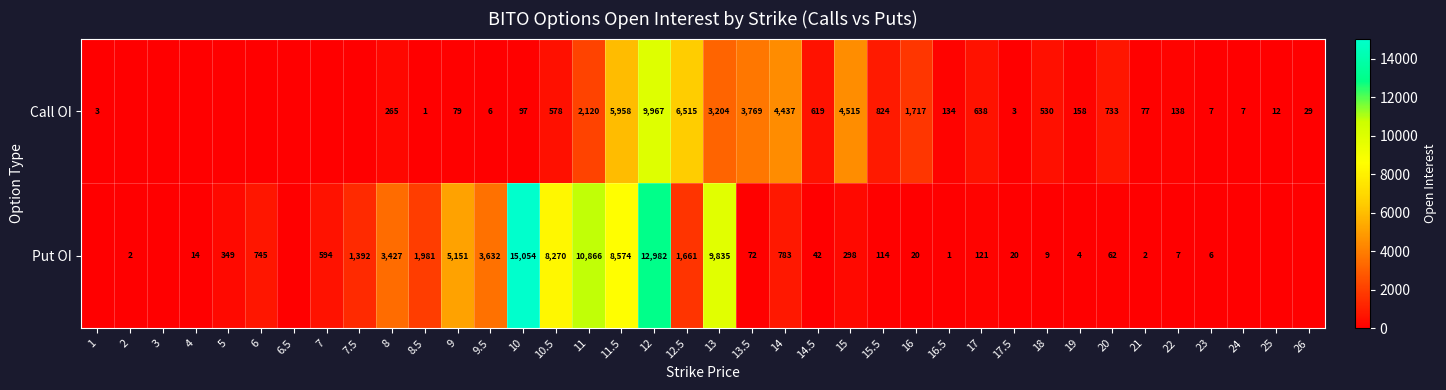

True or false: Put OI has a value of 1981 at 8.5.

True